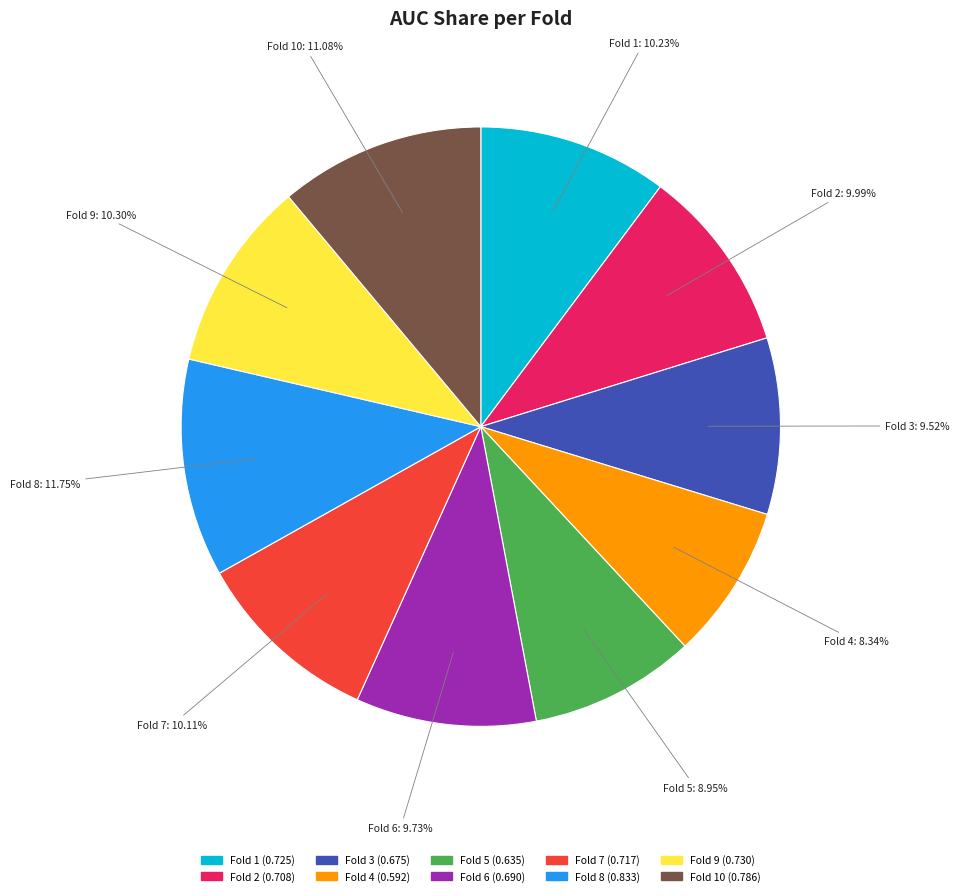

Does Fold 4 account for over 50% of the chart?

No